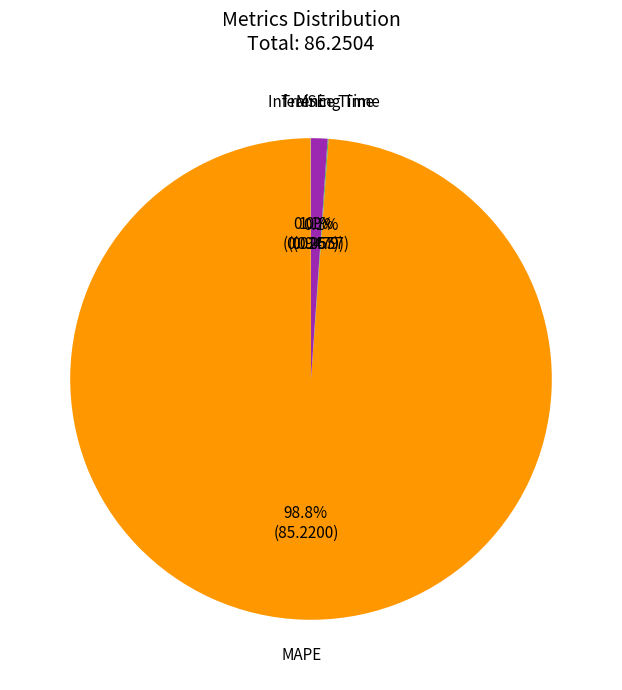

To the nearest percent, what is the average slice percentage?

25%